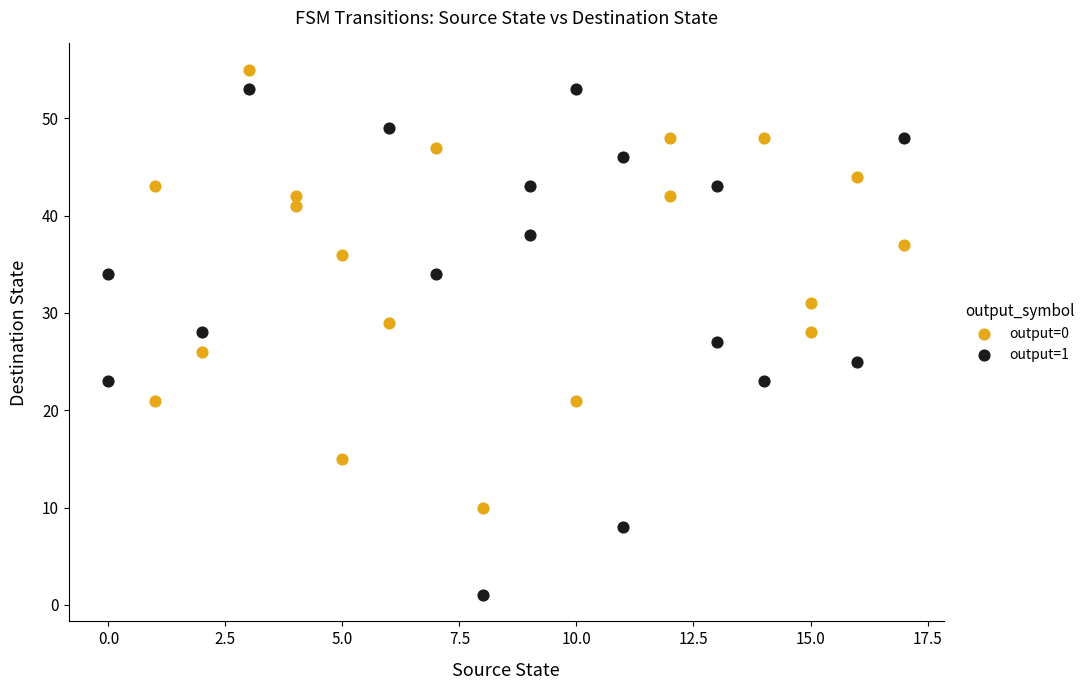

Which series reaches the maximum Y coordinate?

output=0